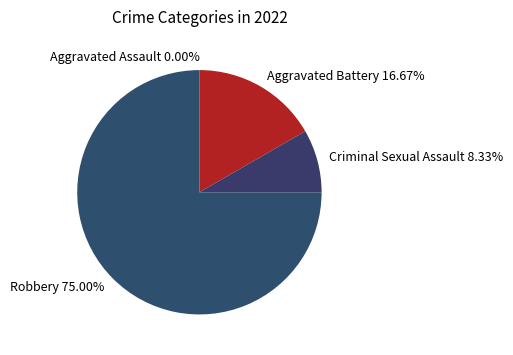

Which category accounts for the majority?

Robbery